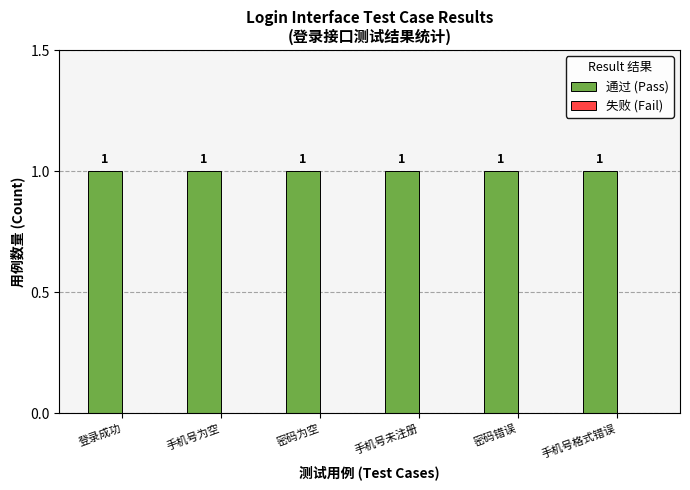

What are all the series names shown in the legend?

通过 (Pass), 失败 (Fail)